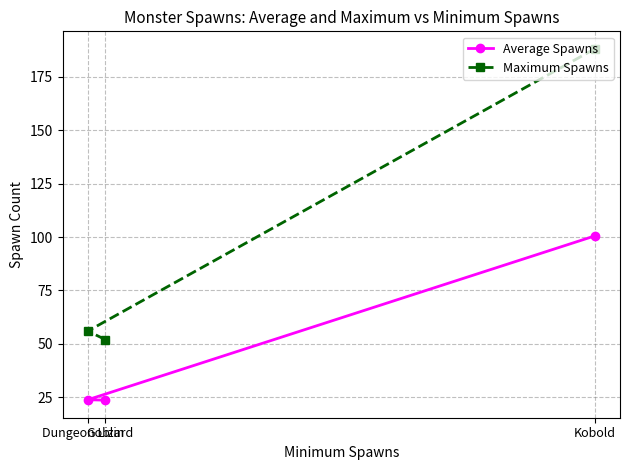

What are all the series names shown in the legend?

Average Spawns, Maximum Spawns